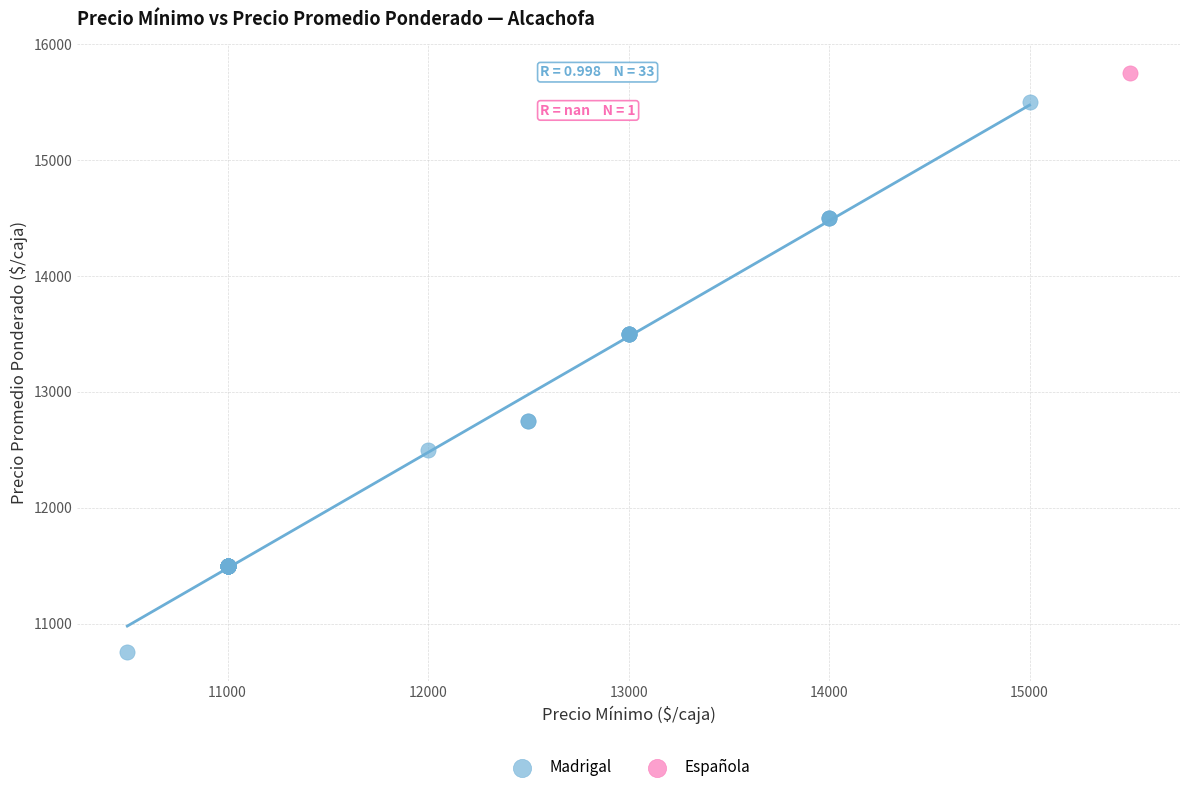

What are all the series names shown in the legend?

Madrigal, Española